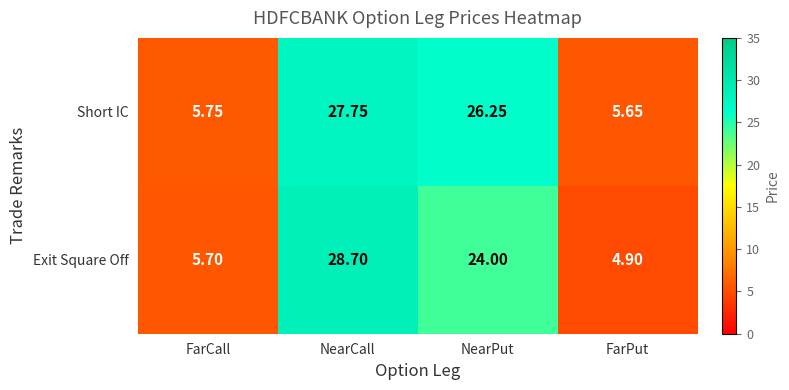

At NearCall, list the series in order from smallest to largest.

Short IC, Exit Square Off